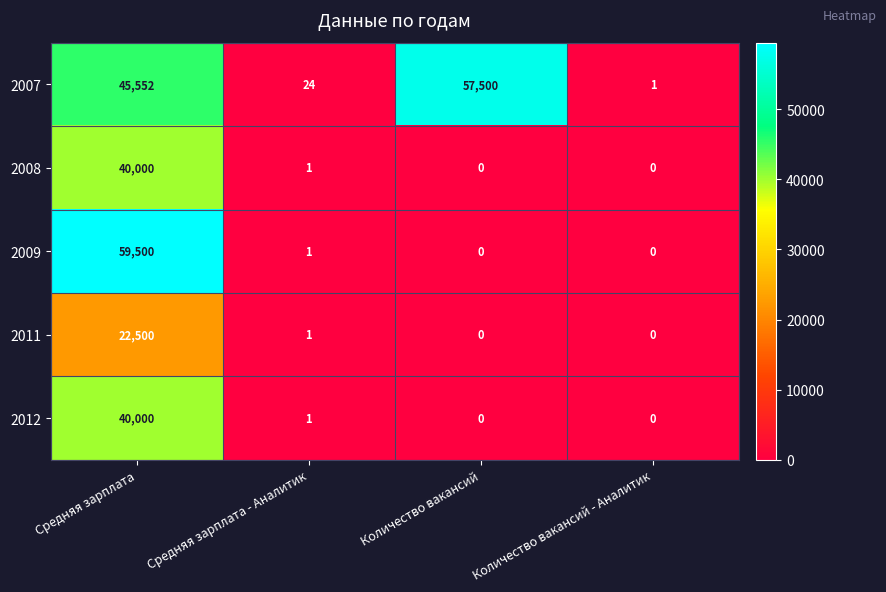

Which series has the widest spread of values?

2009